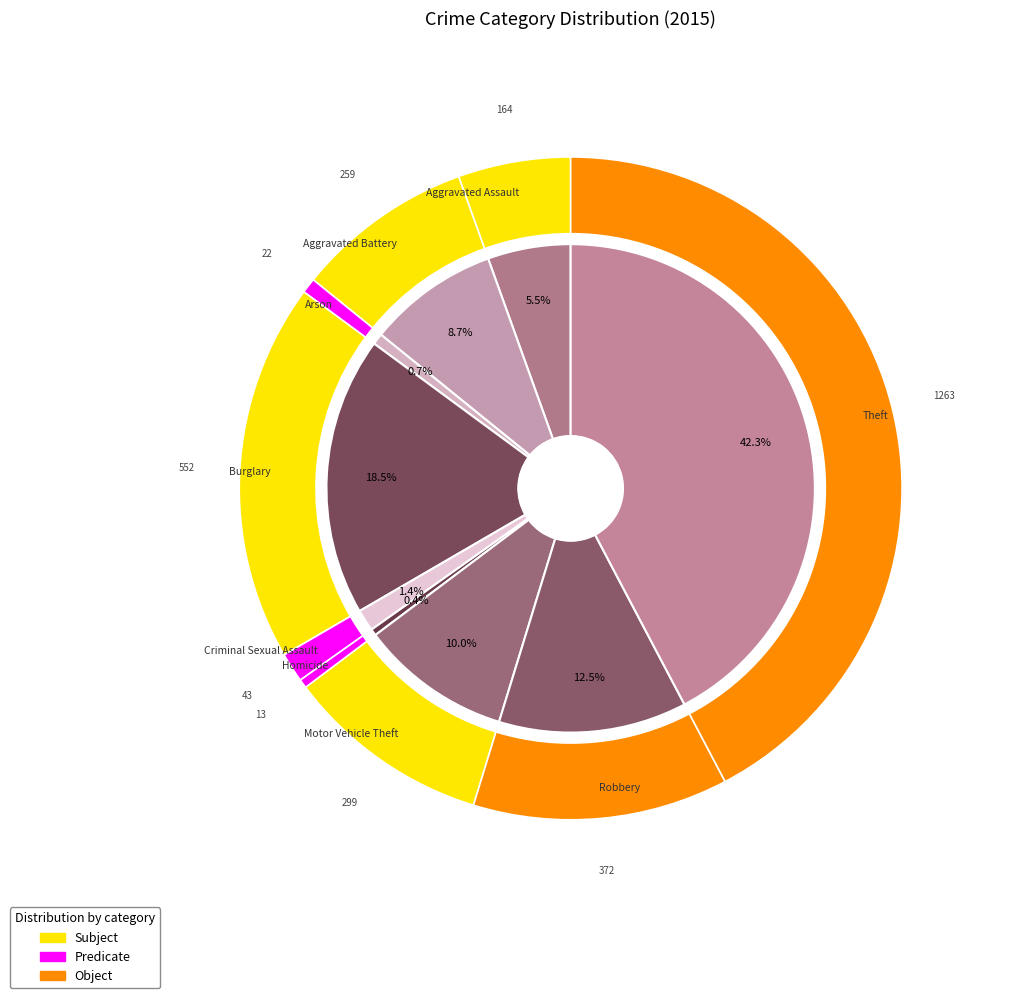

Do Burglary and Criminal Sexual Assault together represent more than half of the pie?

No